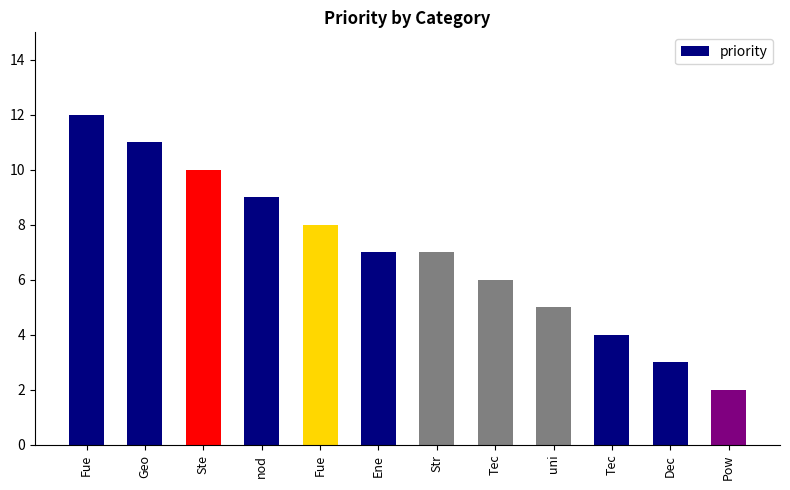

Reading left to right, extract all data points from this chart.

12	11	10	9	8	7	7	6	5	4	3	2